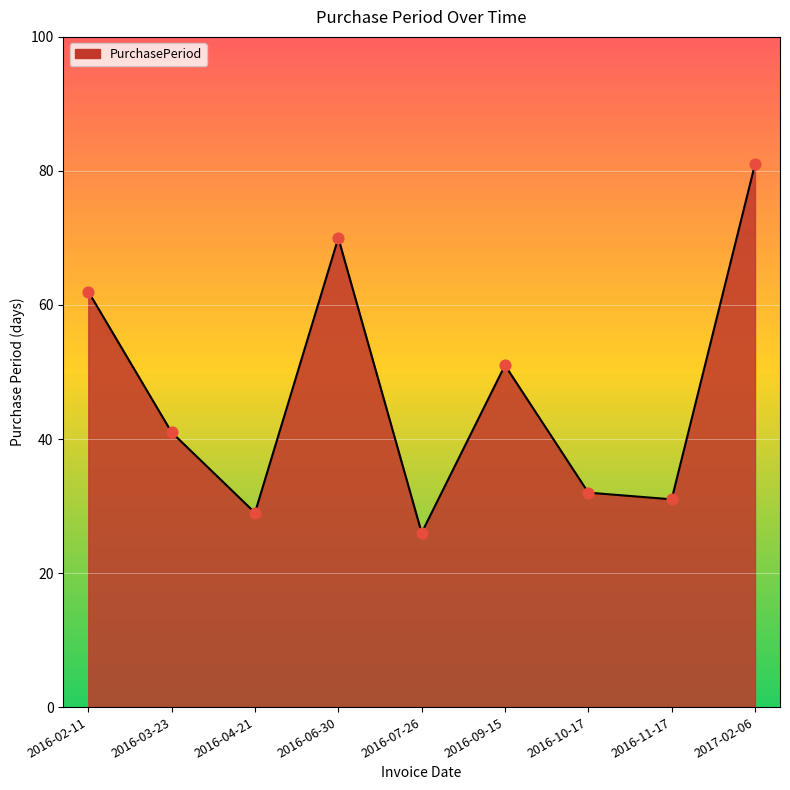

Between 2017-02-06 and 2016-09-15, which is larger?

2017-02-06